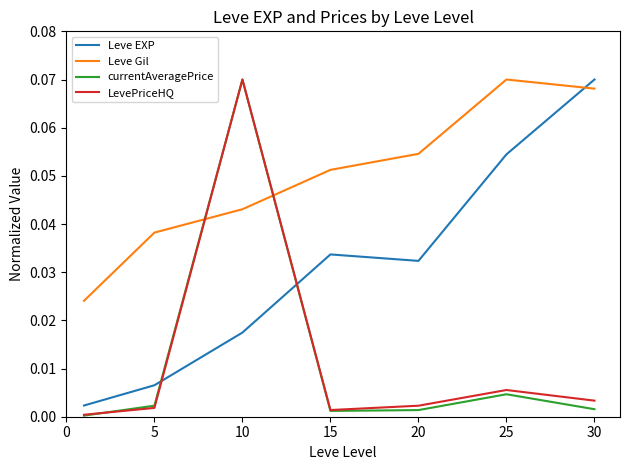

Is this an area chart (filled region under the line)?

No